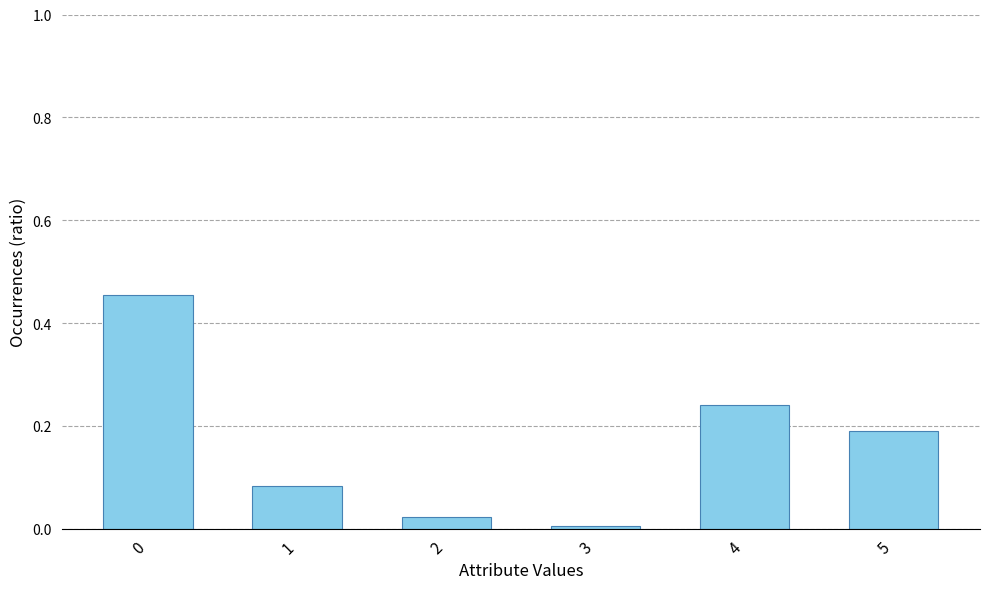

The value at 4 is 0.2. True or false?

True